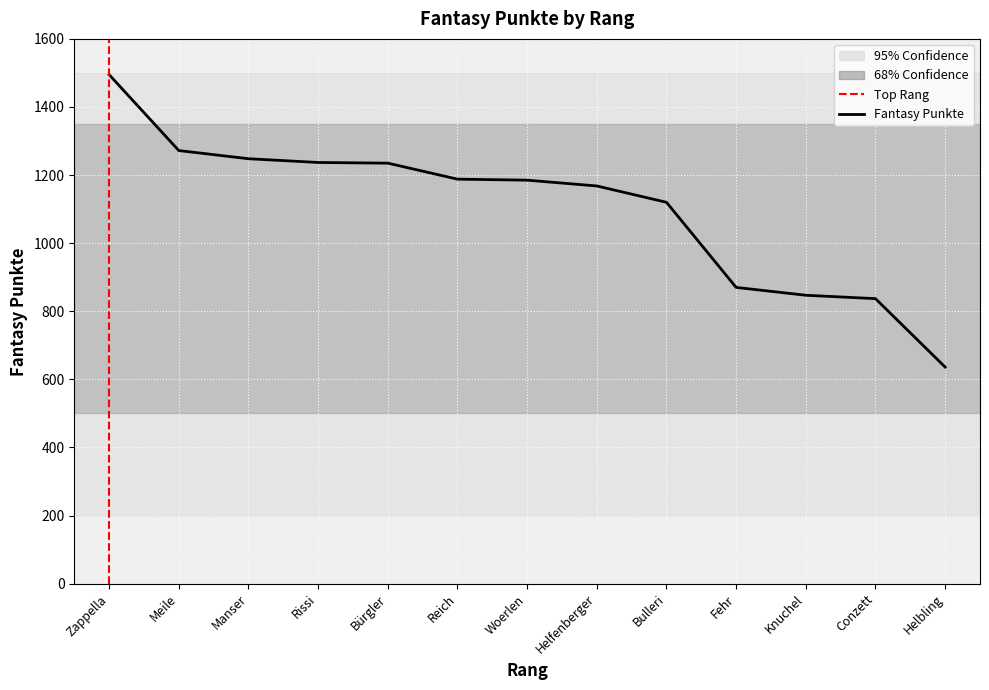

Which has a higher value, Knuchel or Zappella?

Zappella